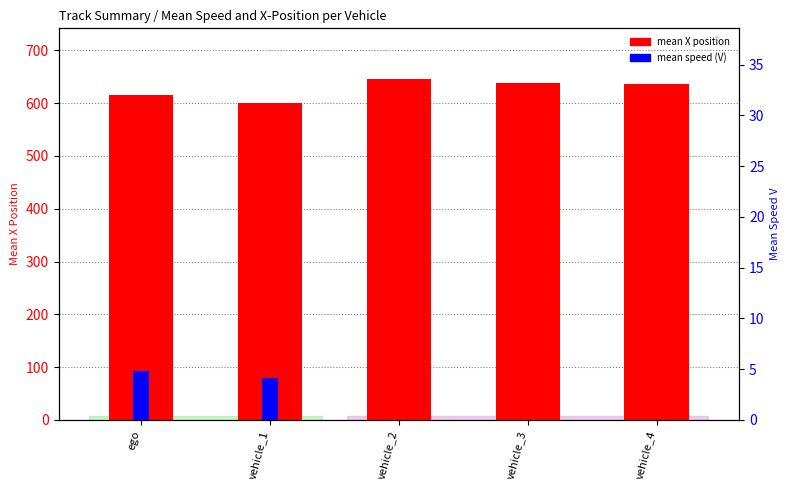

Between ego and vehicle_1, which series saw the biggest shift?

mean X position